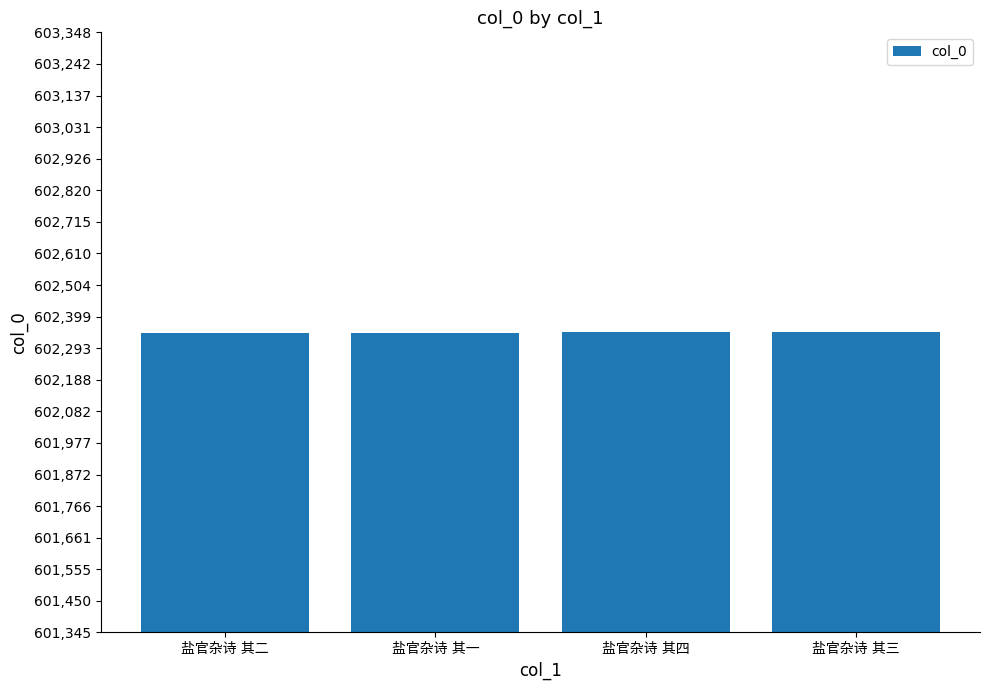

Where does the data first go above 602347?

盐官杂诗 其四